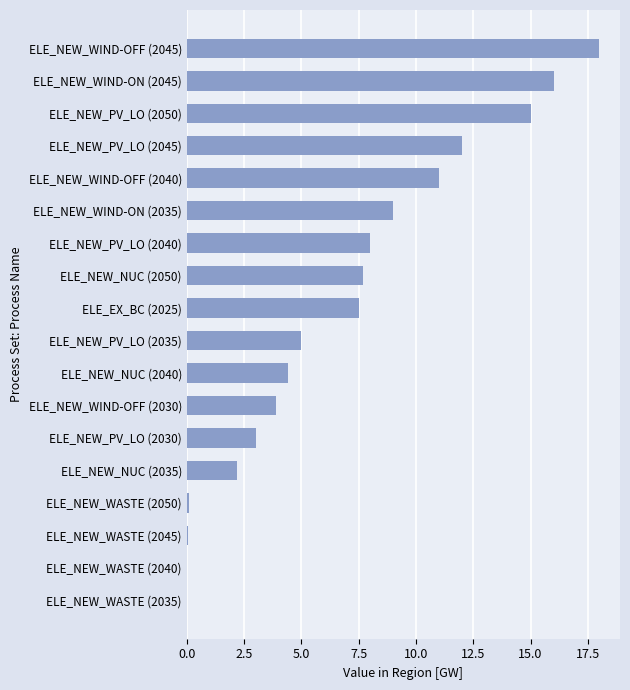

Is it true that the value at ELE_NEW_NUC (2035) is 2.2?

True